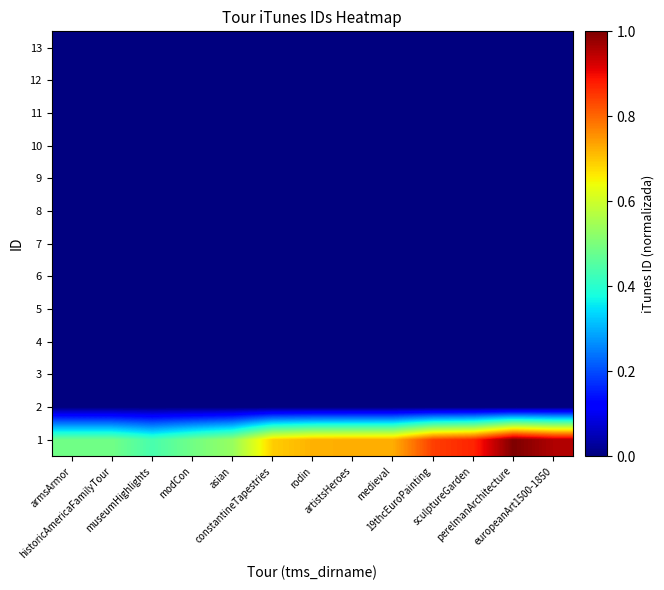

What is the total value across all series at europeanArt1500-1850?

1.0